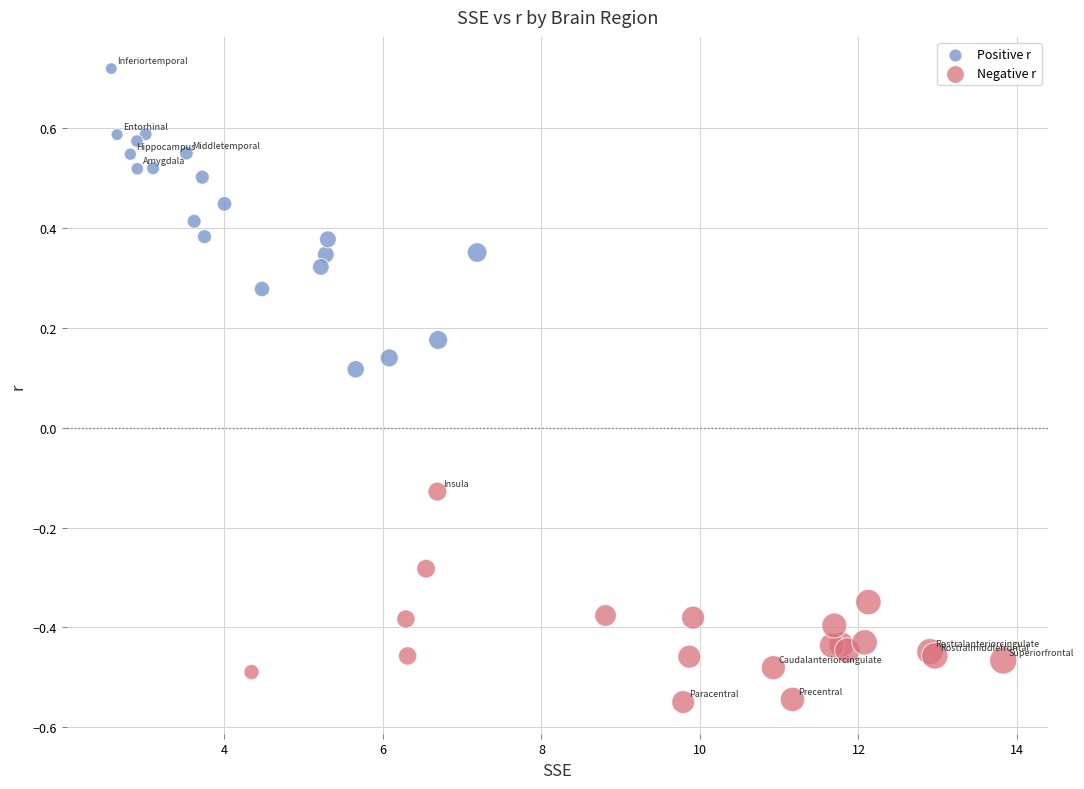

Which series contains the highest Y value?

Positive r